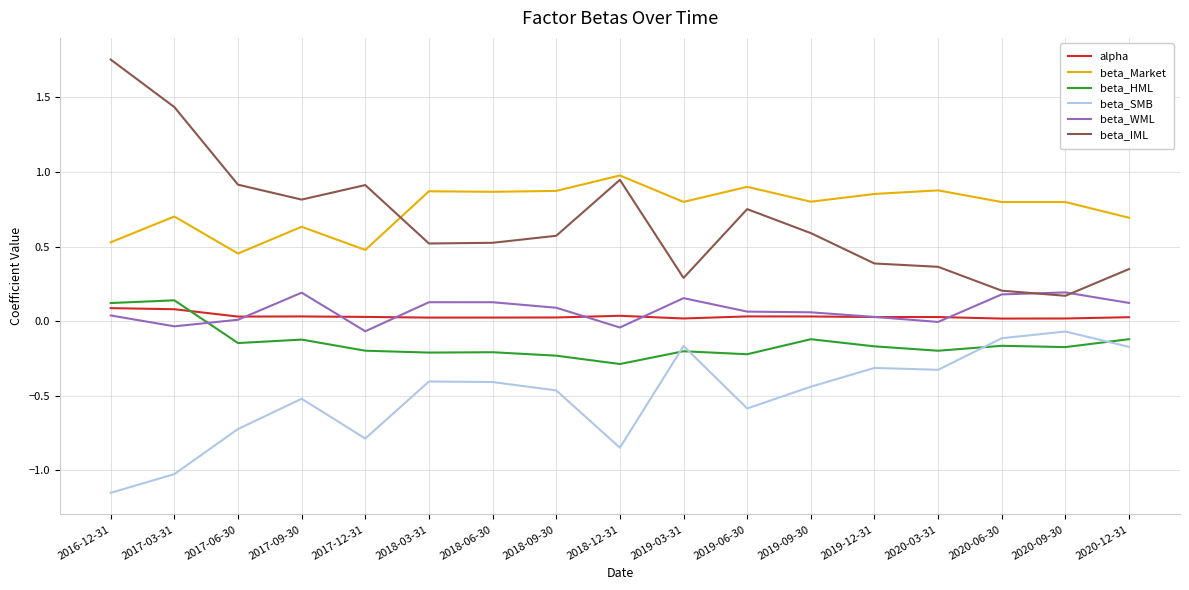

At which category does beta_Market reach its first local peak?

2017-03-31